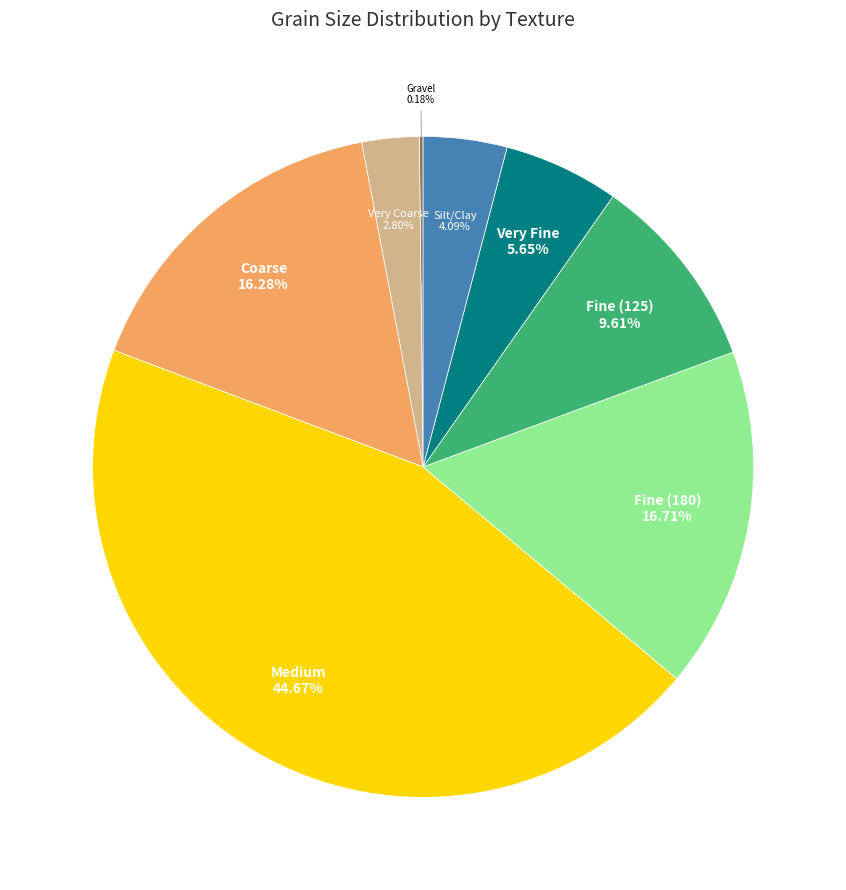

Which has a higher value, Very Fine or Very Coarse?

Very Fine